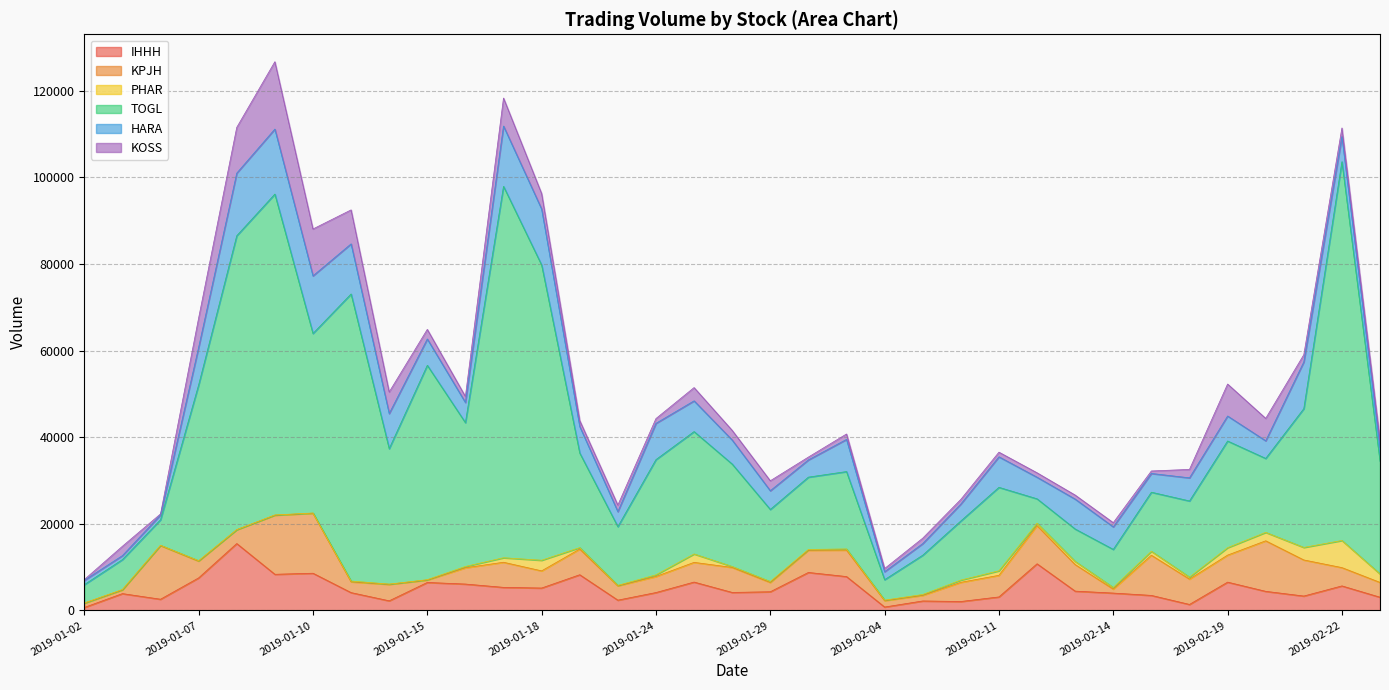

How many data points does each series have?

35